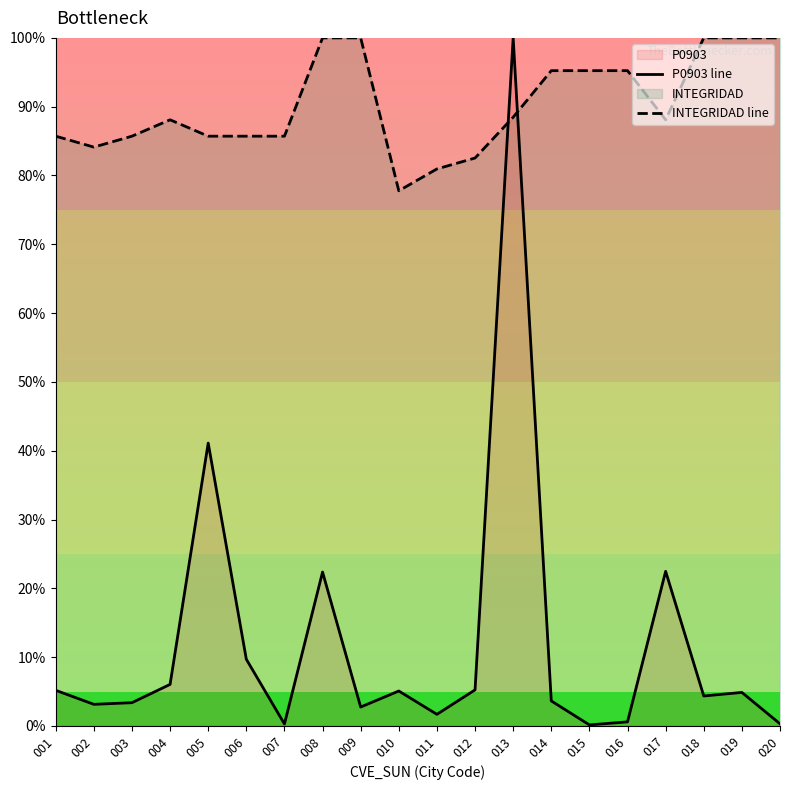

At which label does INTEGRIDAD line reach its peak?

008